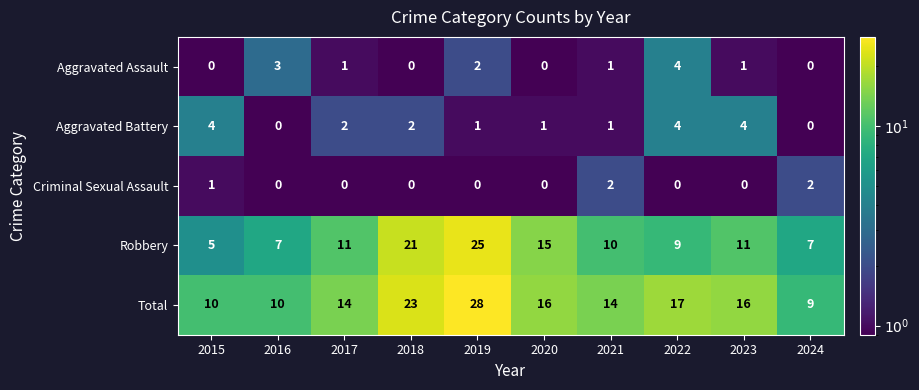

Rank the series at 2017 from lowest to highest value.

Criminal Sexual Assault, Aggravated Assault, Aggravated Battery, Robbery, Total